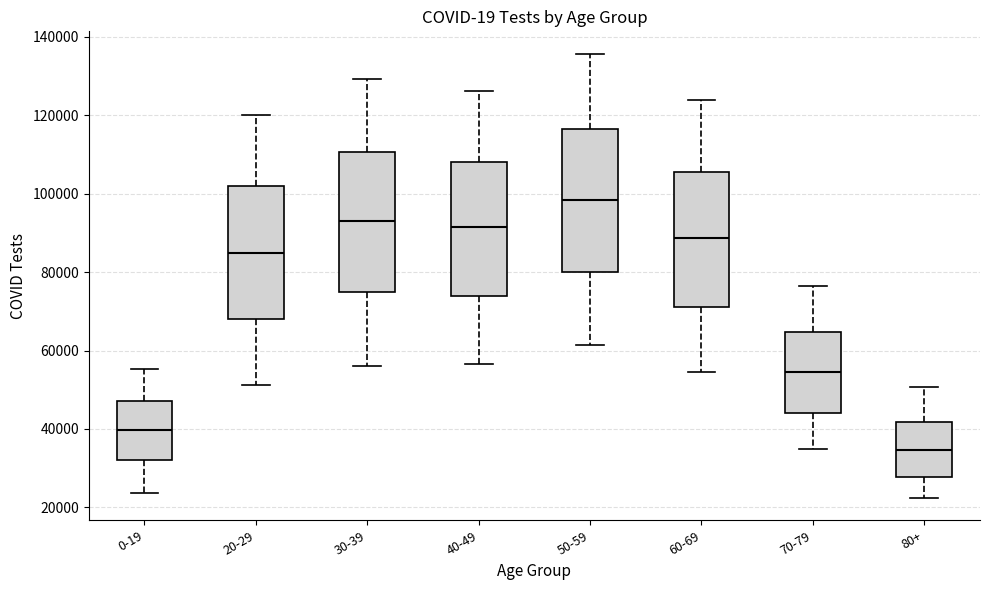

Where is the upper edge of the box for 30-39 on the y-axis? The values are not printed on the chart, so give them approximately, as read against the axis.

110000